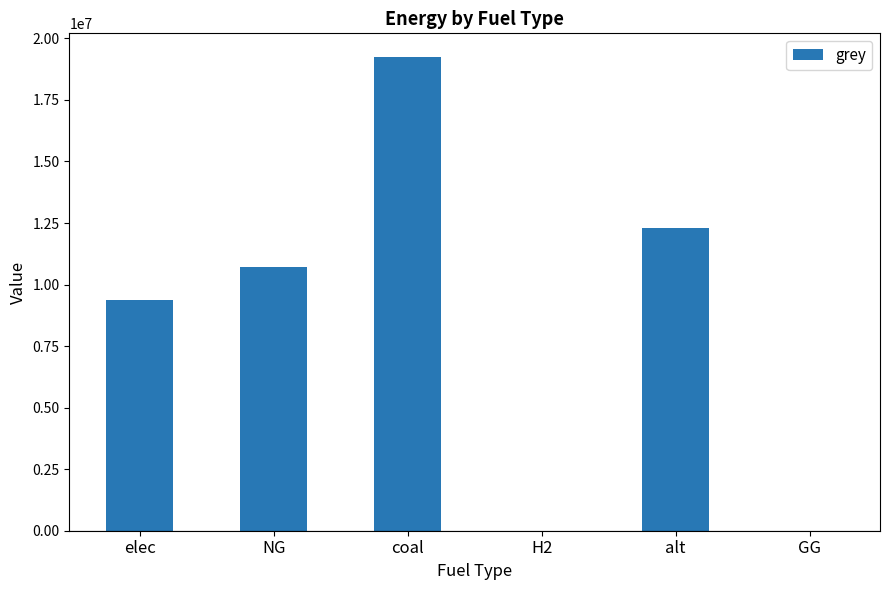

What is the approximate value at elec?

9382956.3